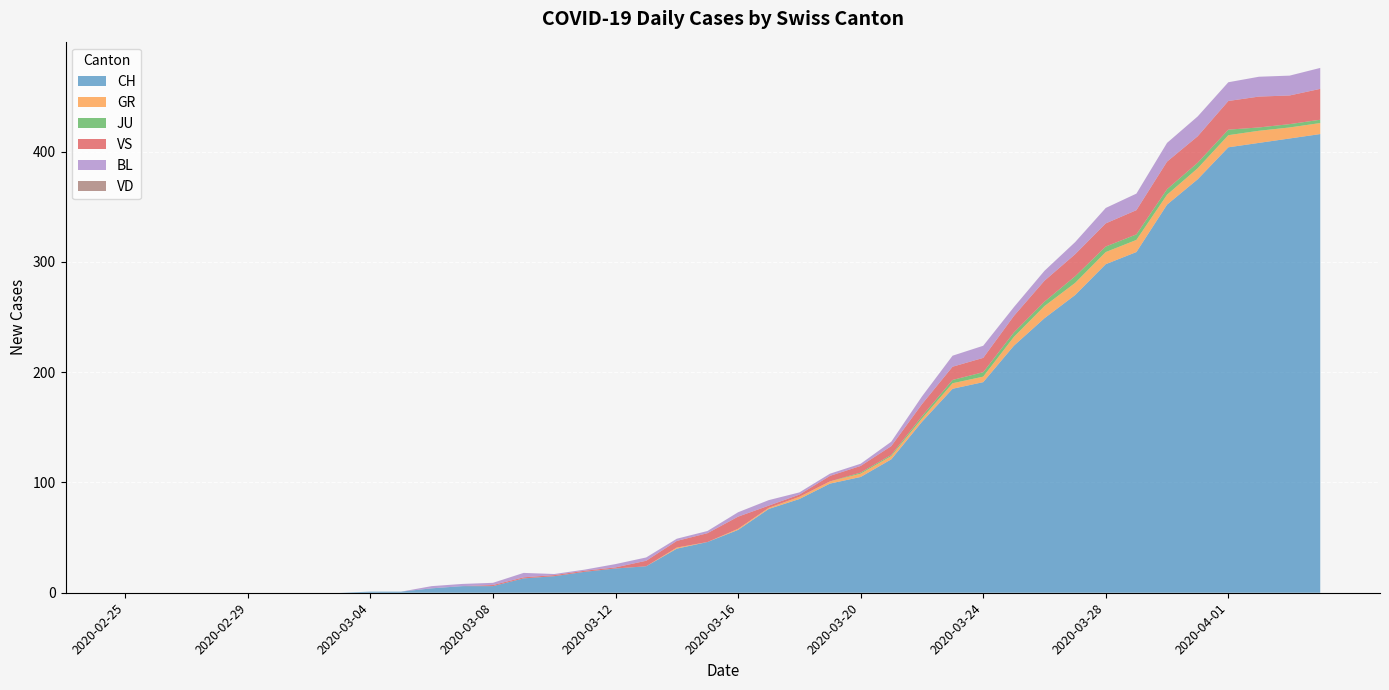

Reading left to right, list all the values displayed in this chart.

CH: 2020-02-25=0	2020-02-26=0	2020-02-27=0	2020-02-28=0	2020-02-29=0	2020-03-01=0	2020-03-02=0	2020-03-03=0	2020-03-04=1	2020-03-05=1	2020-03-06=4	2020-03-07=6	2020-03-08=6	2020-03-09=13	2020-03-10=15	2020-03-11=19	2020-03-12=22	2020-03-13=24	2020-03-14=40	2020-03-15=46	2020-03-16=57	2020-03-17=76	2020-03-18=85	2020-03-19=99	2020-03-20=105	2020-03-21=121	2020-03-22=155	2020-03-23=185	2020-03-24=191	2020-03-25=224	2020-03-26=249	2020-03-27=270	2020-03-28=298	2020-03-29=309	2020-03-30=352	2020-03-31=375	2020-04-01=404	2020-04-02=408	2020-04-03=412	2020-04-04=416
GR: 2020-02-25=0	2020-02-26=0	2020-02-27=0	2020-02-28=0	2020-02-29=0	2020-03-01=0	2020-03-02=0	2020-03-03=0	2020-03-04=0	2020-03-05=0	2020-03-06=0	2020-03-07=0	2020-03-08=0	2020-03-09=0	2020-03-10=0	2020-03-11=0	2020-03-12=0	2020-03-13=0	2020-03-14=1	2020-03-15=0	2020-03-16=1	2020-03-17=1	2020-03-18=2	2020-03-19=2	2020-03-20=3	2020-03-21=3	2020-03-22=3	2020-03-23=5	2020-03-24=5	2020-03-25=8	2020-03-26=11	2020-03-27=11	2020-03-28=11	2020-03-29=11	2020-03-30=9	2020-03-31=10	2020-04-01=11	2020-04-02=11	2020-04-03=10	2020-04-04=10
JU: 2020-02-25=0	2020-02-26=0	2020-02-27=0	2020-02-28=0	2020-02-29=0	2020-03-01=0	2020-03-02=0	2020-03-03=0	2020-03-04=0	2020-03-05=0	2020-03-06=0	2020-03-07=0	2020-03-08=0	2020-03-09=0	2020-03-10=0	2020-03-11=0	2020-03-12=0	2020-03-13=0	2020-03-14=0	2020-03-15=0	2020-03-16=0	2020-03-17=0	2020-03-18=0	2020-03-19=0	2020-03-20=1	2020-03-21=1	2020-03-22=2	2020-03-23=3	2020-03-24=4	2020-03-25=4	2020-03-26=4	2020-03-27=6	2020-03-28=5	2020-03-29=5	2020-03-30=5	2020-03-31=5	2020-04-01=5	2020-04-02=3	2020-04-03=3	2020-04-04=3
VS: 2020-02-25=0	2020-02-26=0	2020-02-27=0	2020-02-28=0	2020-02-29=0	2020-03-01=0	2020-03-02=0	2020-03-03=0	2020-03-04=0	2020-03-05=0	2020-03-06=0	2020-03-07=0	2020-03-08=1	2020-03-09=1	2020-03-10=1	2020-03-11=1	2020-03-12=1	2020-03-13=5	2020-03-14=6	2020-03-15=8	2020-03-16=11	2020-03-17=2	2020-03-18=2	2020-03-19=5	2020-03-20=6	2020-03-21=8	2020-03-22=11	2020-03-23=12	2020-03-24=13	2020-03-25=15	2020-03-26=19	2020-03-27=20	2020-03-28=21	2020-03-29=22	2020-03-30=25	2020-03-31=24	2020-04-01=26	2020-04-02=28	2020-04-03=26	2020-04-04=28
BL: 2020-02-25=0	2020-02-26=0	2020-02-27=0	2020-02-28=0	2020-02-29=0	2020-03-01=0	2020-03-02=0	2020-03-03=0	2020-03-04=0	2020-03-05=0	2020-03-06=2	2020-03-07=2	2020-03-08=2	2020-03-09=4	2020-03-10=1	2020-03-11=1	2020-03-12=3	2020-03-13=3	2020-03-14=2	2020-03-15=2	2020-03-16=4	2020-03-17=5	2020-03-18=2	2020-03-19=2	2020-03-20=2	2020-03-21=4	2020-03-22=7	2020-03-23=10	2020-03-24=11	2020-03-25=8	2020-03-26=9	2020-03-27=11	2020-03-28=14	2020-03-29=15	2020-03-30=17	2020-03-31=18	2020-04-01=17	2020-04-02=18	2020-04-03=18	2020-04-04=19
VD: 2020-02-25=0	2020-02-26=0	2020-02-27=0	2020-02-28=0	2020-02-29=0	2020-03-01=0	2020-03-02=0	2020-03-03=0	2020-03-04=0	2020-03-05=0	2020-03-06=0	2020-03-07=0	2020-03-08=0	2020-03-09=0	2020-03-10=0	2020-03-11=0	2020-03-12=0	2020-03-13=0	2020-03-14=0	2020-03-15=0	2020-03-16=0	2020-03-17=0	2020-03-18=0	2020-03-19=0	2020-03-20=0	2020-03-21=0	2020-03-22=0	2020-03-23=0	2020-03-24=0	2020-03-25=0	2020-03-26=0	2020-03-27=0	2020-03-28=0	2020-03-29=0	2020-03-30=0	2020-03-31=0	2020-04-01=0	2020-04-02=0	2020-04-03=0	2020-04-04=0